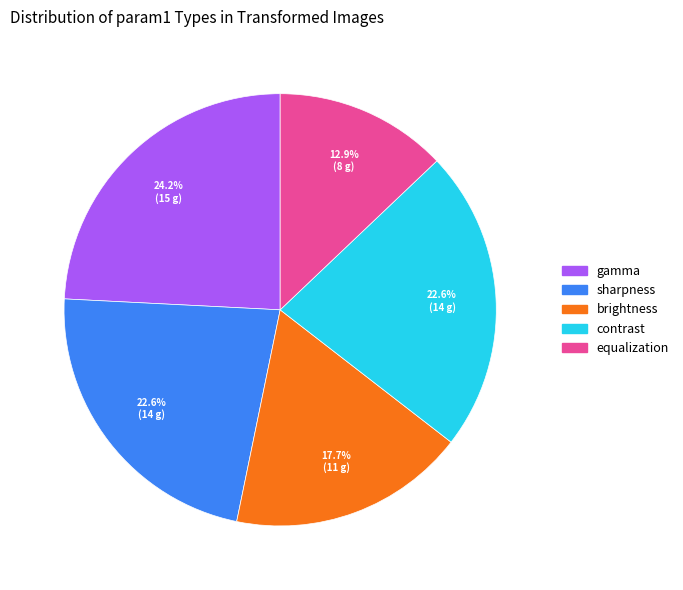

Is it true that gamma is 15% of the pie?

False